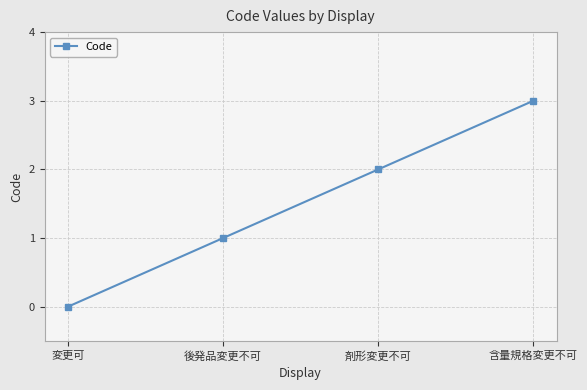

How many values are above zero?

3